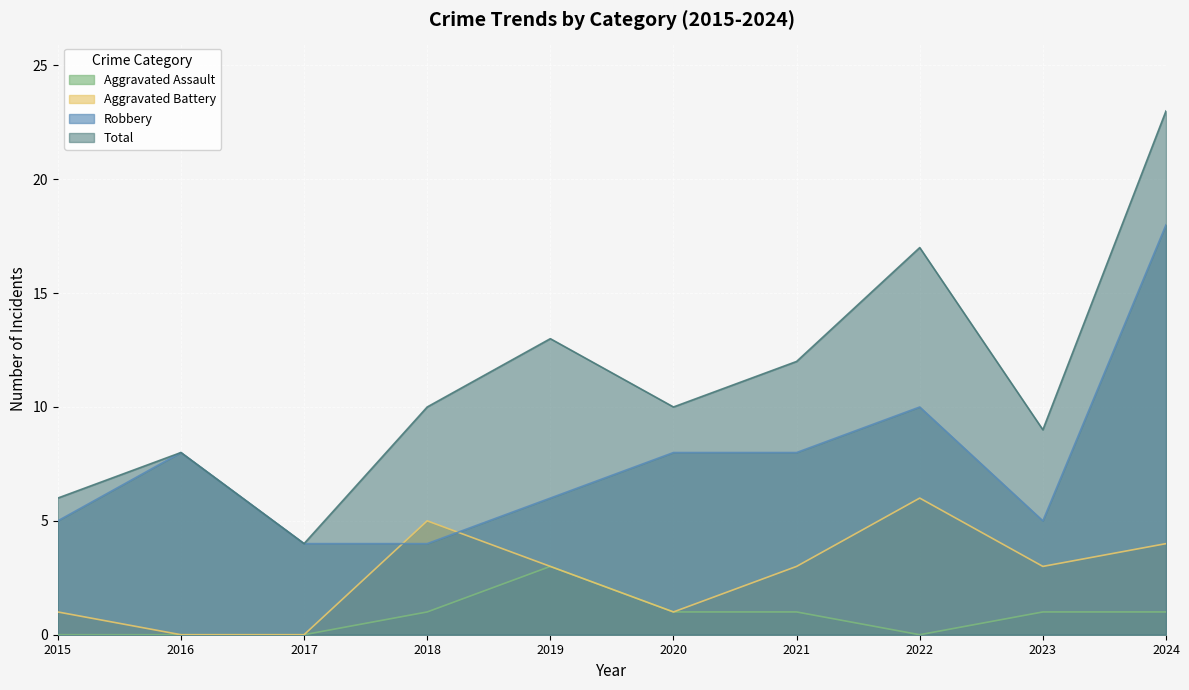

Which category has the highest value in the Total series?

2024